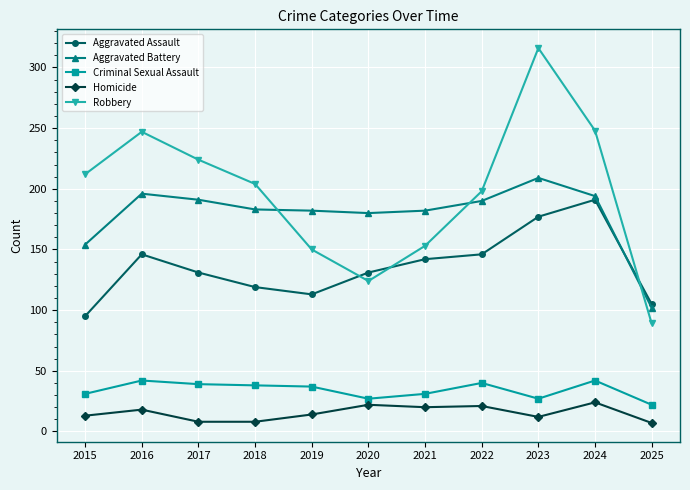

At how many categories does at least one series exceed 226?

3